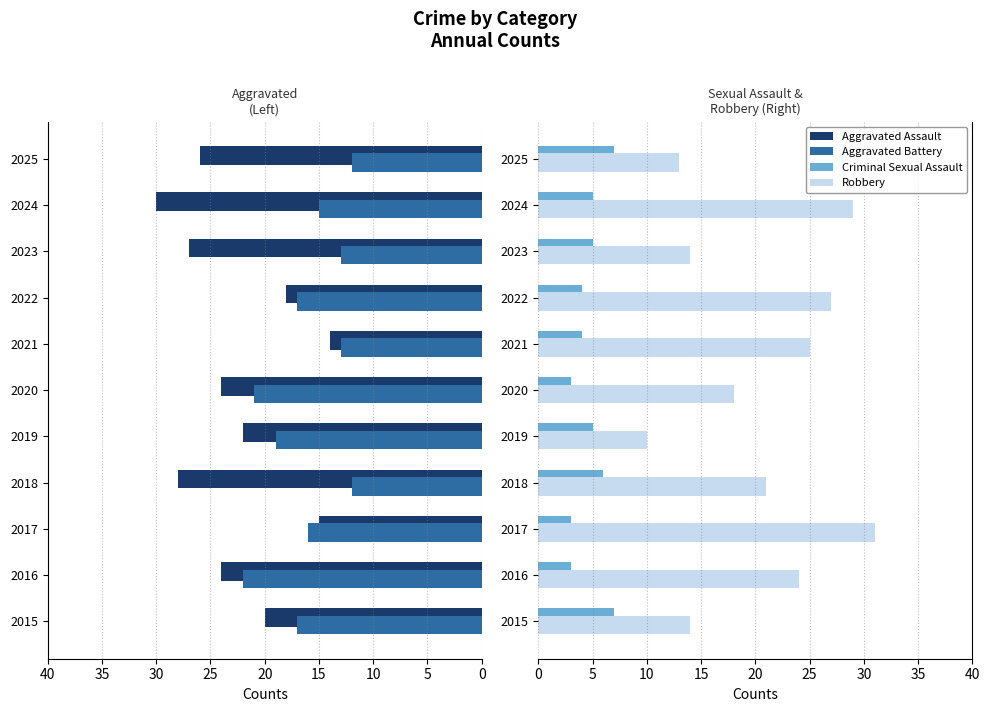

What value does the Criminal Sexual Assault series have at 2019?

5